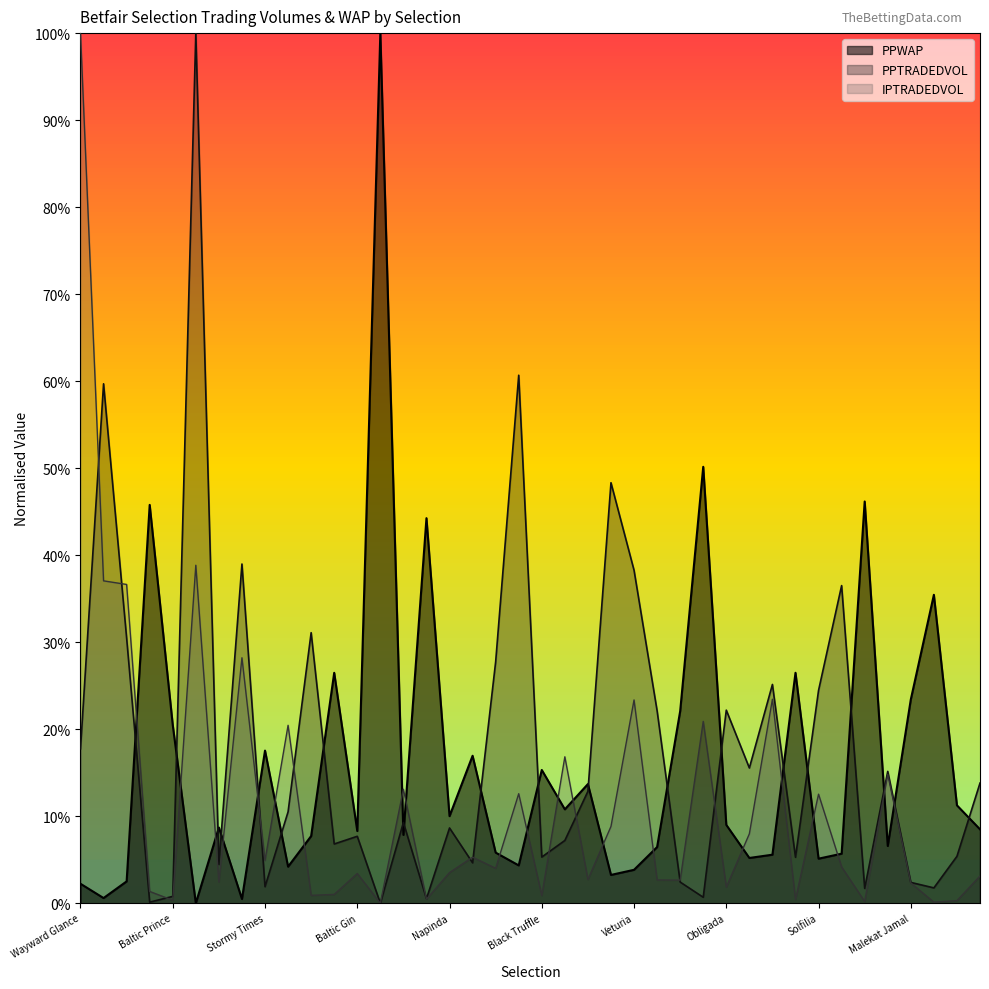

What position from the right is Solfilia?

8